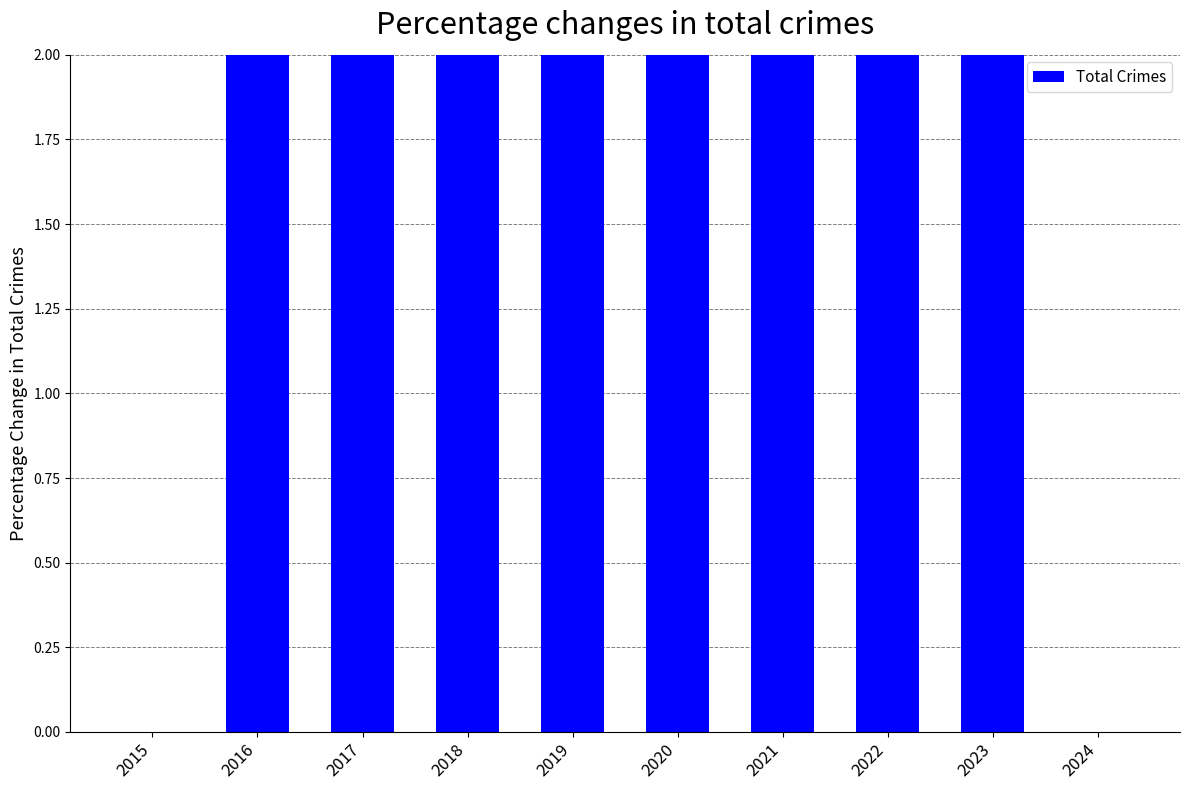

Which label corresponds to the largest value in the chart?

2016